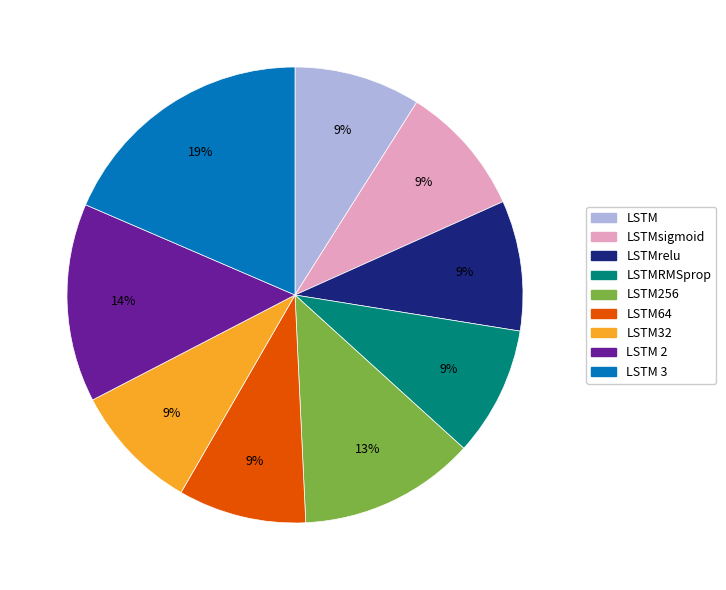

How many slices are in this pie chart?

9